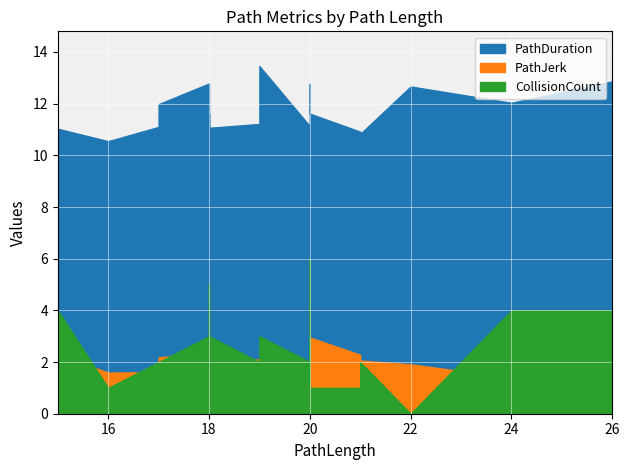

True or false: PathDuration has a value of 10.5 at 16.

True